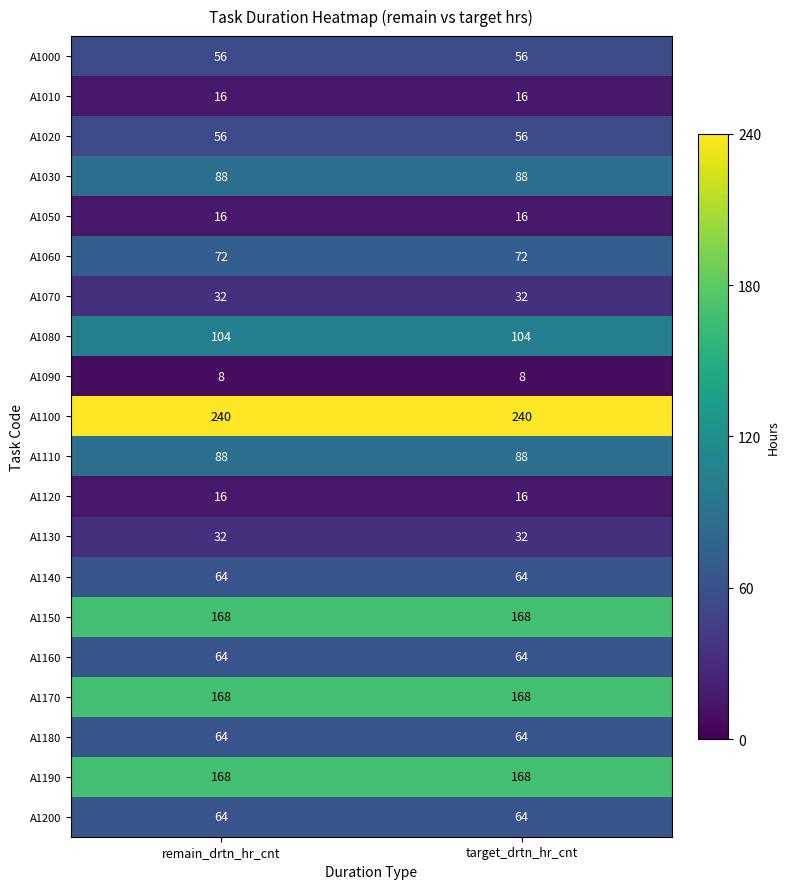

What is the approximate value of A1120 at remain_drtn_hr_cnt?

16